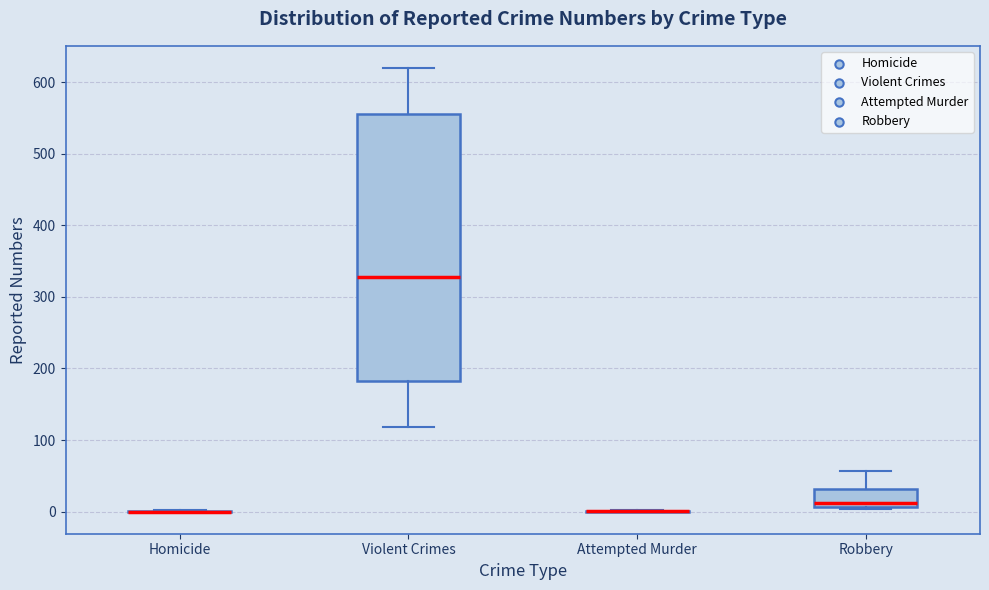

Reading left to right, transcribe this box plot: for each box, give where its median line is, the range the box spans, and where its two whiskers end, as read against the y-axis. The values are not printed on the chart, so give them approximately, as read against the axis.

Homicide: box collapsed to a line at 0, whiskers 0 to 0
Violent Crimes: median 330, box 180 to 560, whiskers 120 to 620
Attempted Murder: box collapsed to a line at 0, whiskers 0 to 0
Robbery: median 10 (just above the box's lower edge), box 10 to 30, whiskers 0 to 60